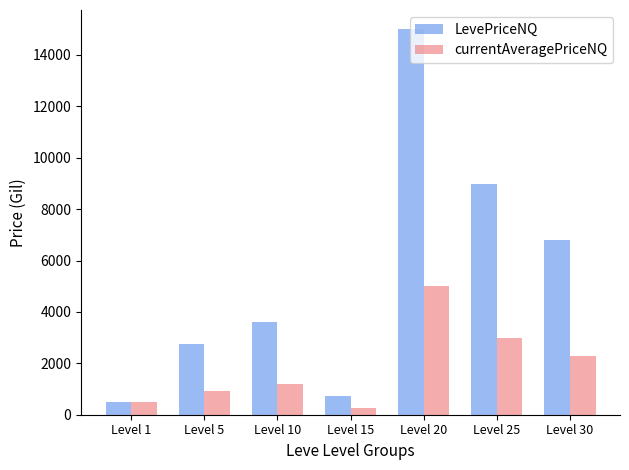

Reading left to right, transcribe all the data shown in this chart.

LevePriceNQ: 500.0	2742.0	3607.5	726.4	15000.0	8997.0	6814.5
currentAveragePriceNQ: 500.0	914.0	1202.5	242.1	5000.0	2999.0	2271.5